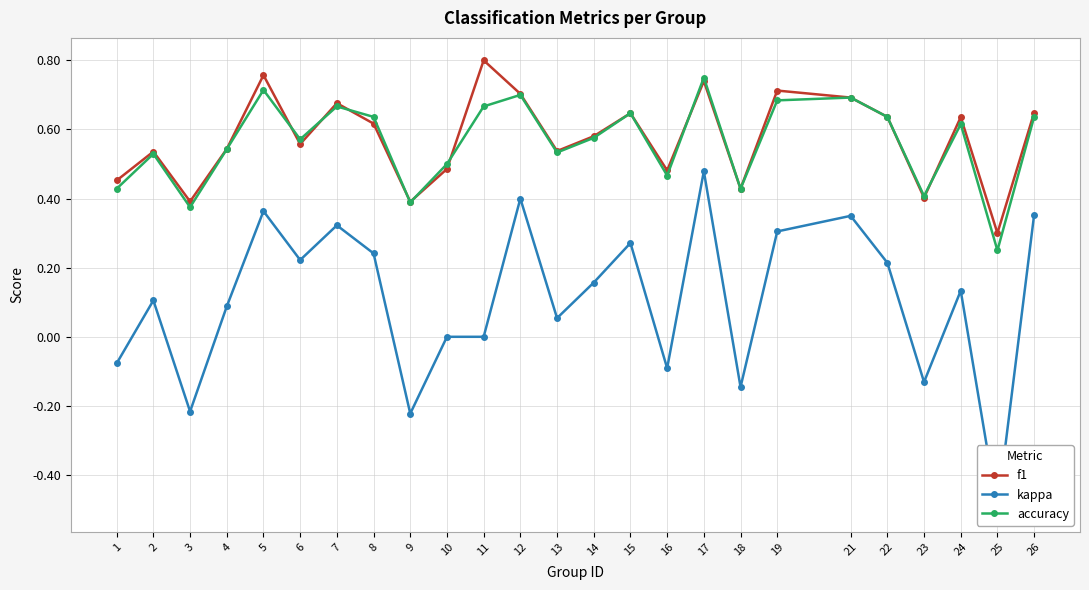

Which series has the largest range (max minus min)?

kappa